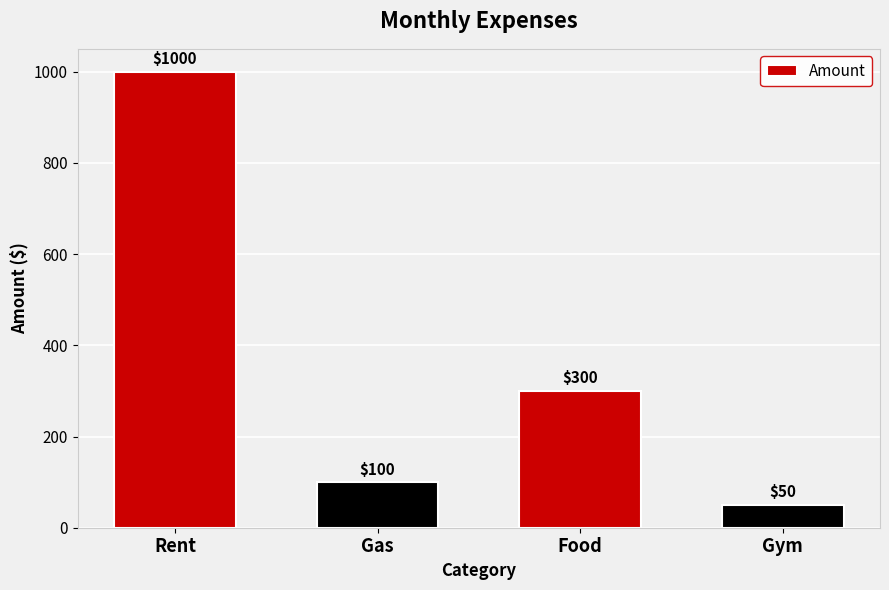

Between Food and Gym, which is larger?

Food